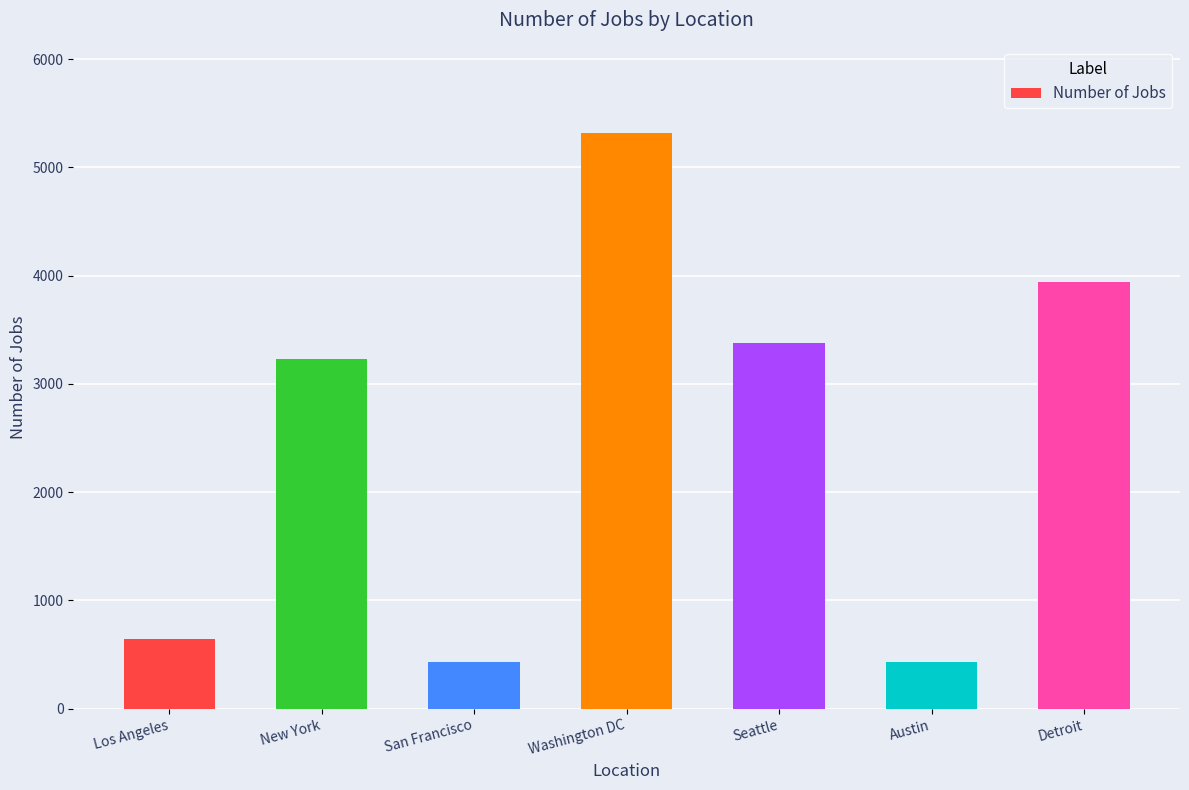

Where is the data nearest to the value 2875?

New York